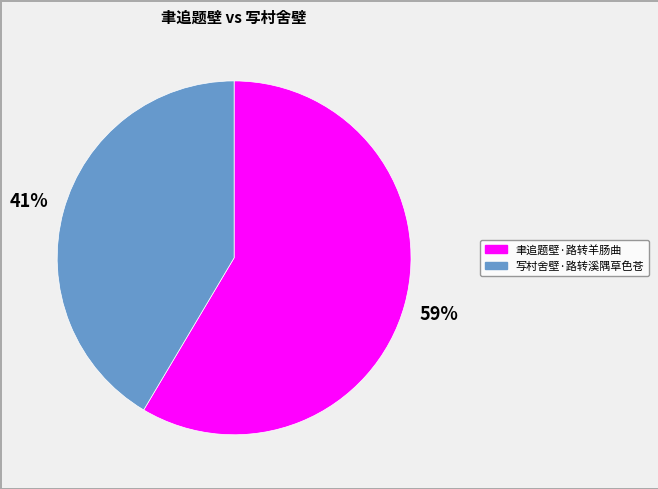

To the nearest percent, what portion does 写村舍壁·路转溪隅草色苍 represent?

41%